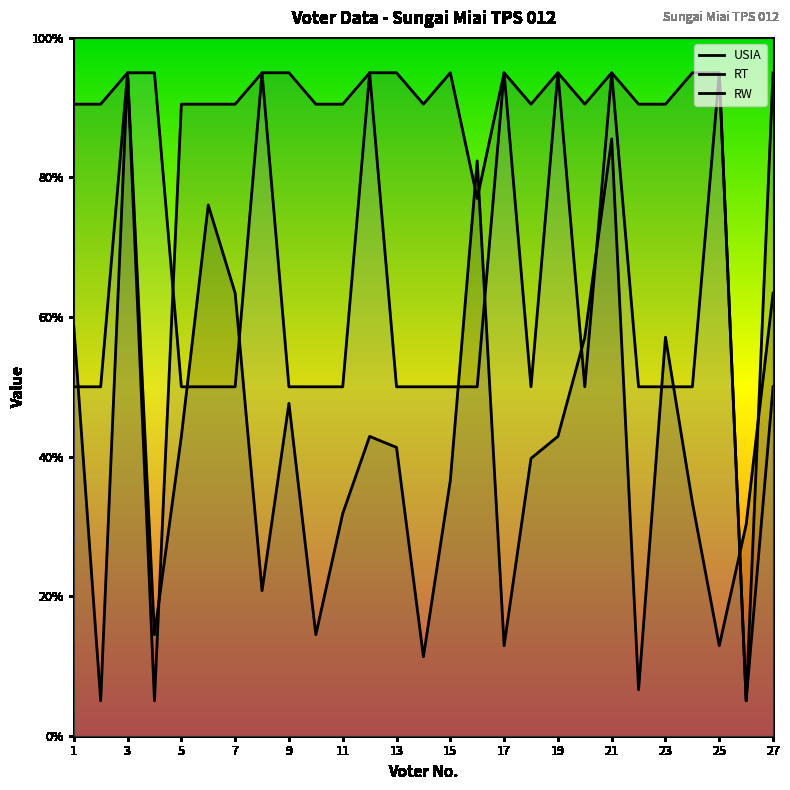

What is the sum of all RT values?

2313.0